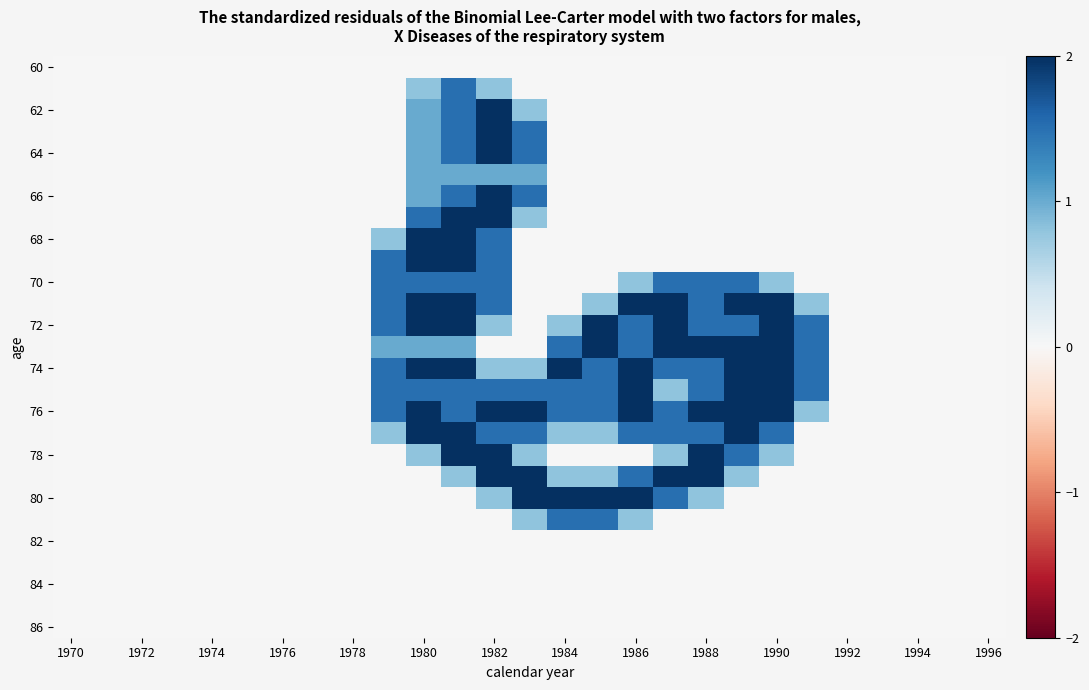

At how many categories does at least one series exceed 0?

13